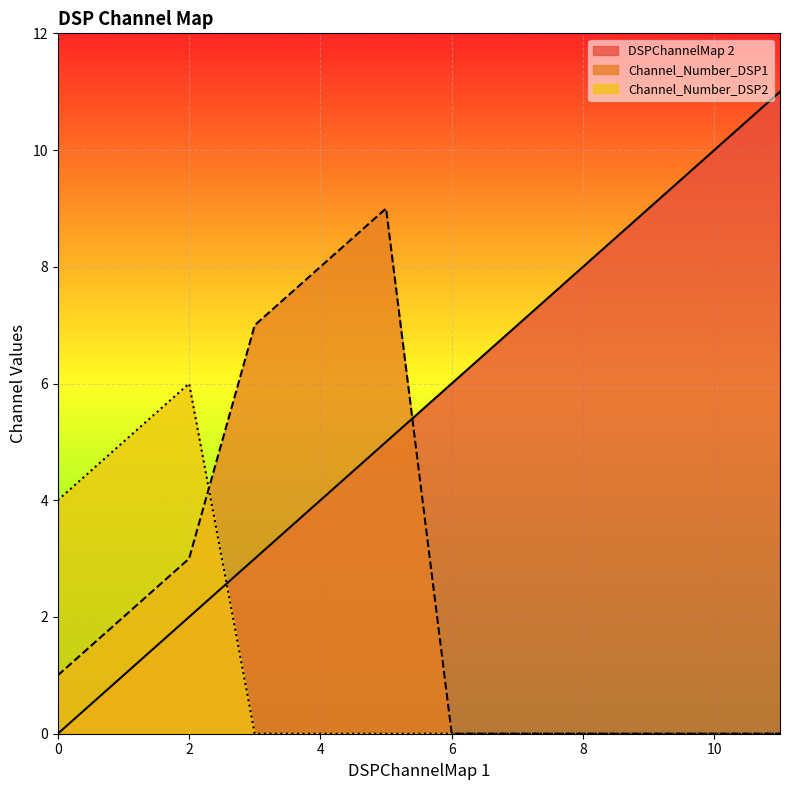

At which category is the sum across all series the highest?

5